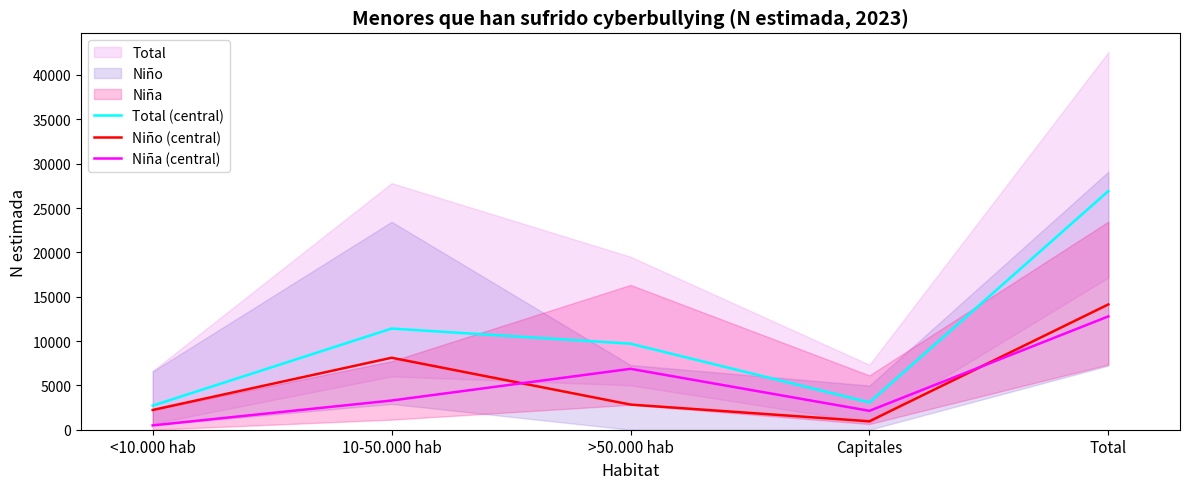

What is the lowest value of the Total (central) series?

2717